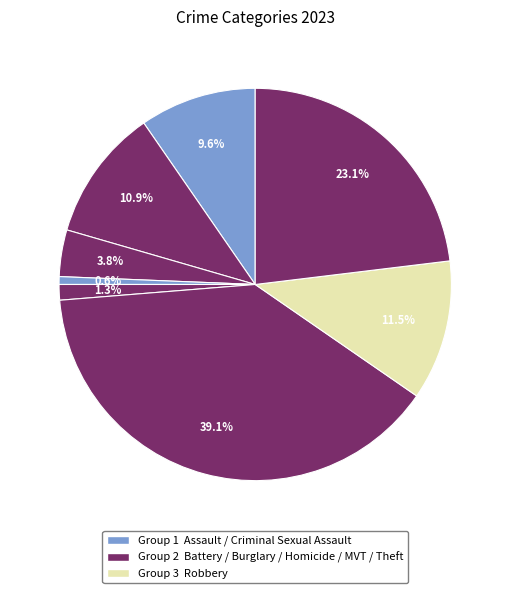

How many segments does this pie chart have?

8